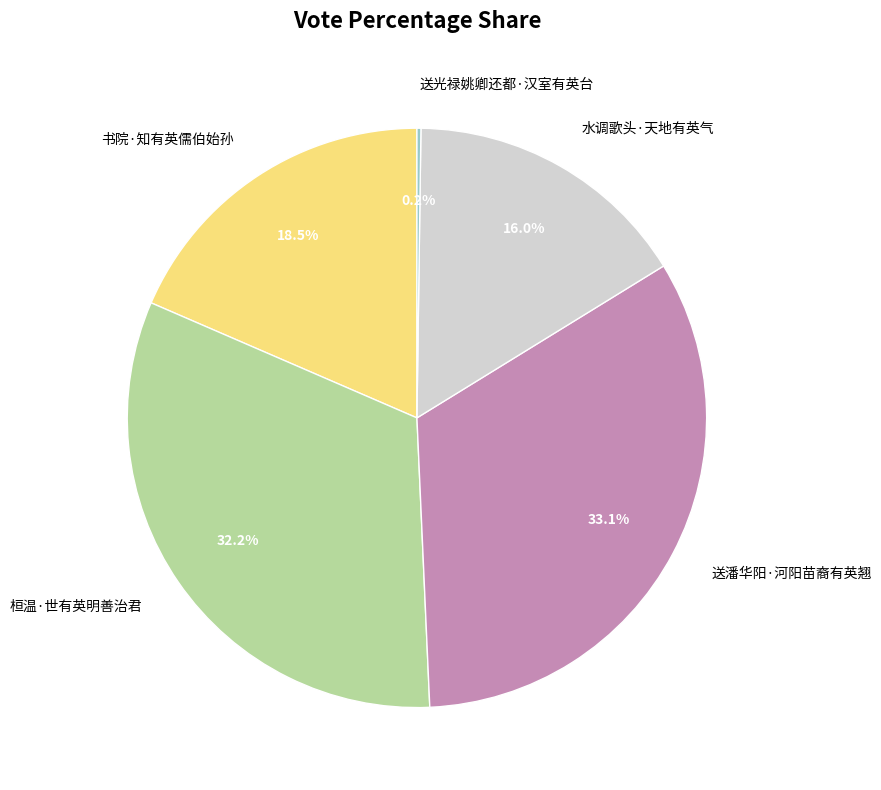

Between 送潘华阳·河阳苗裔有英翘 and 书院·知有英儒伯始孙, which is larger?

送潘华阳·河阳苗裔有英翘